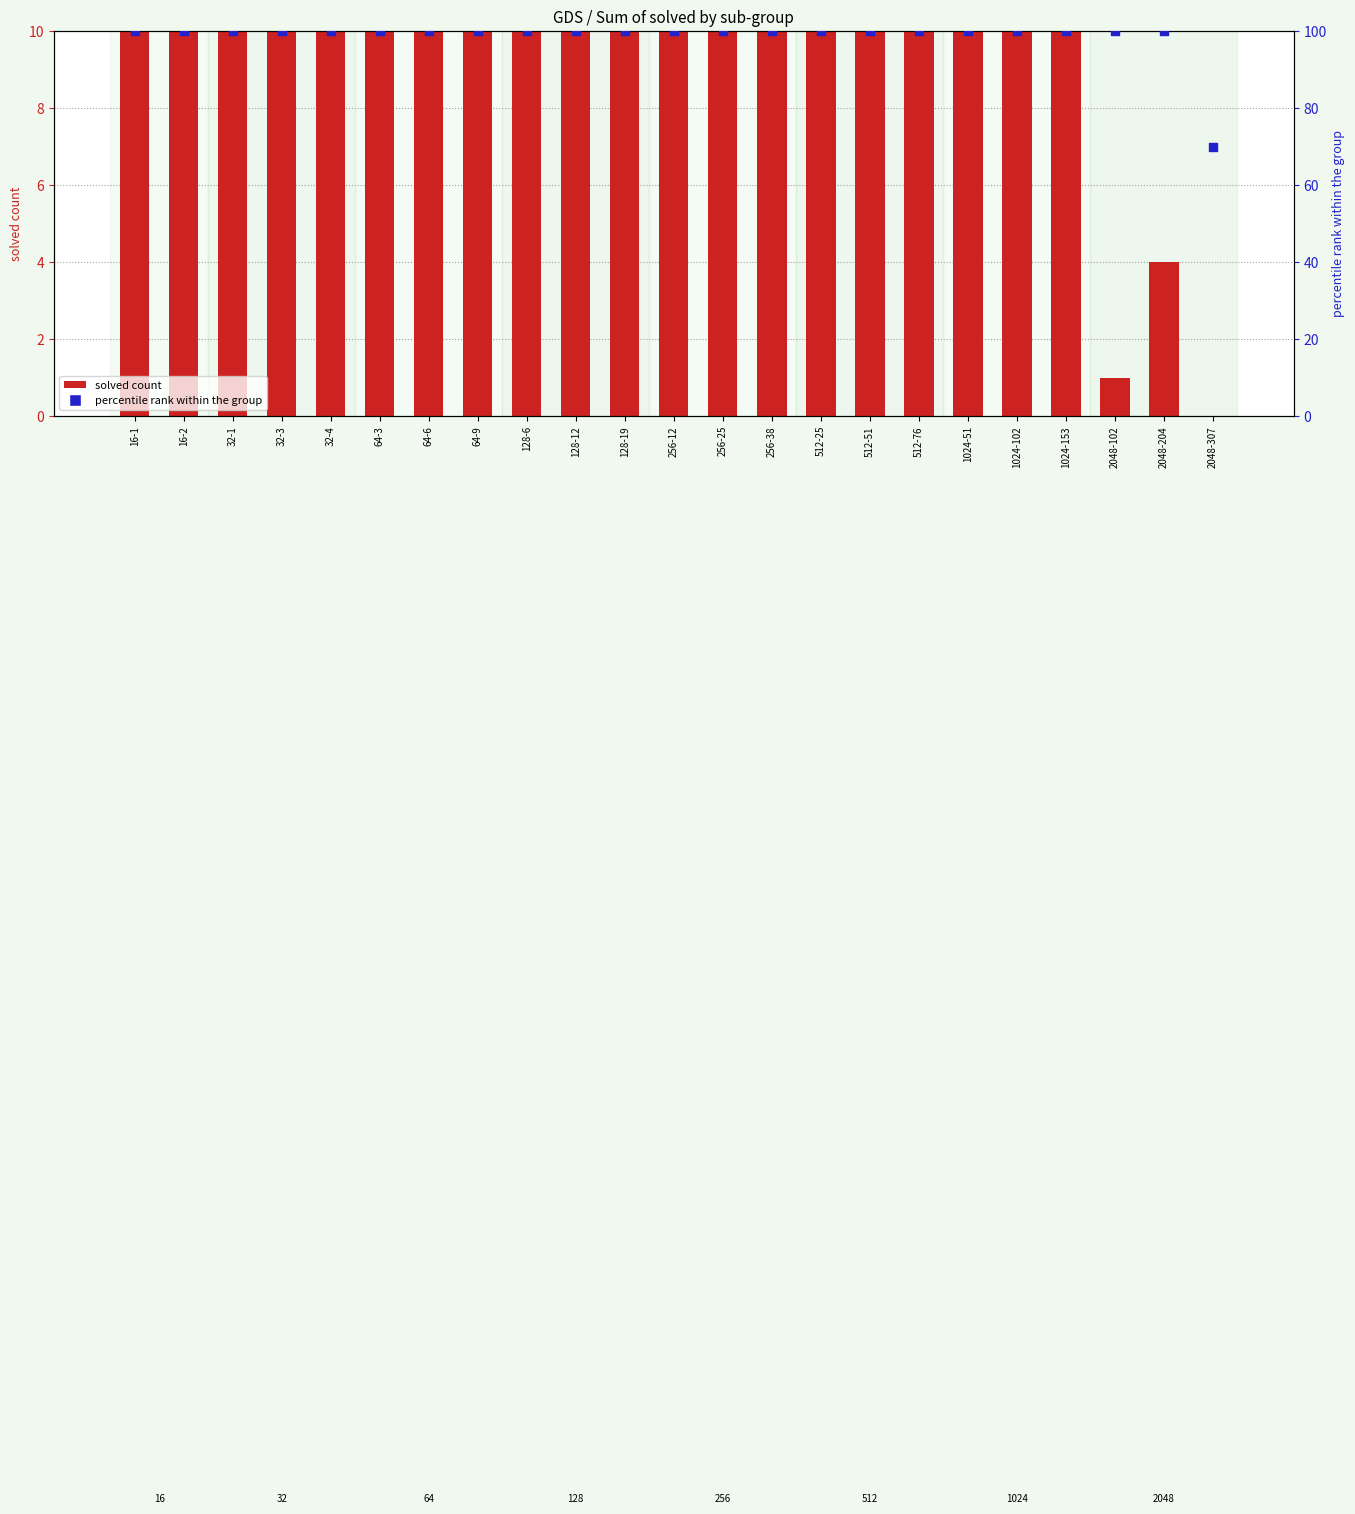

At how many categories does at least one series exceed 20?

23